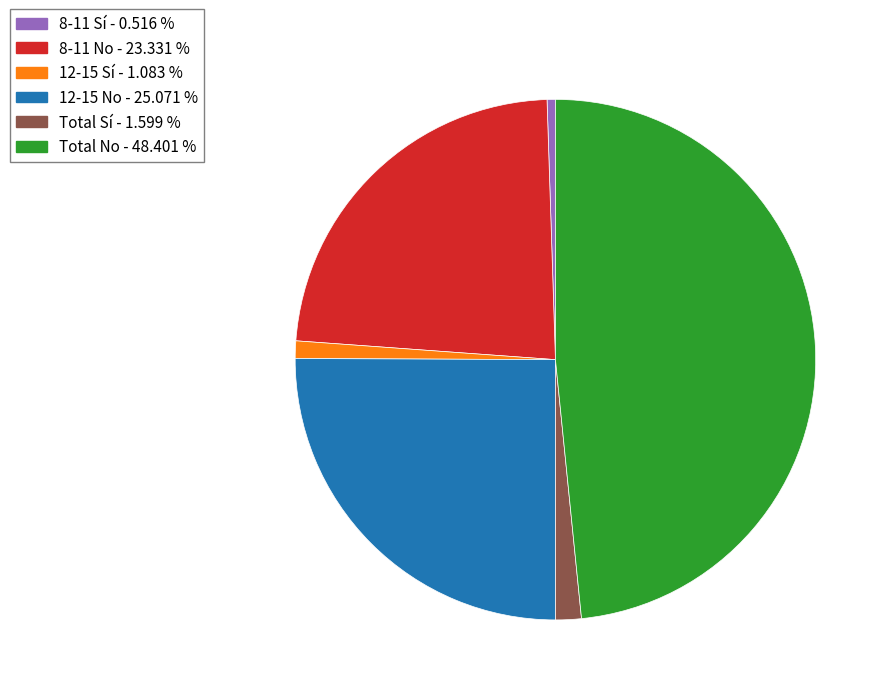

Is there a majority slice in this chart?

No